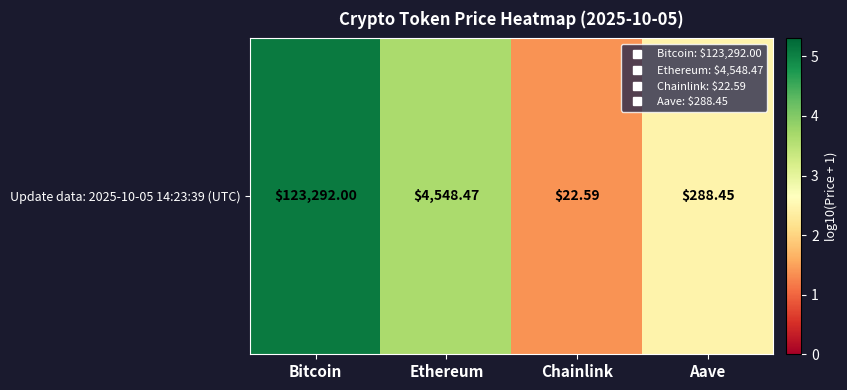

What is the difference between the maximum and minimum values?

3.7